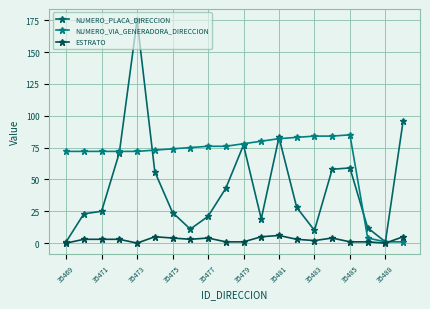

How many interior local valleys does the ESTRATO series have?

4